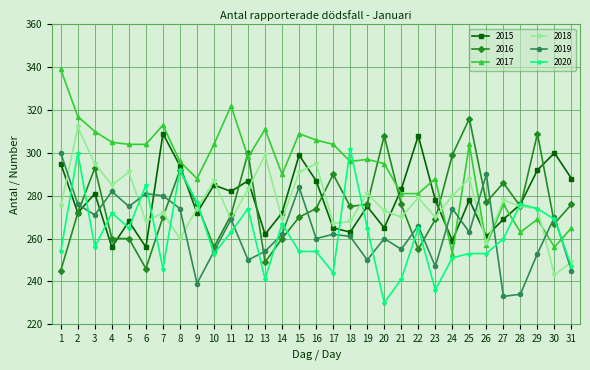

True or false: 2020 has more than 1 interior local peaks.

True